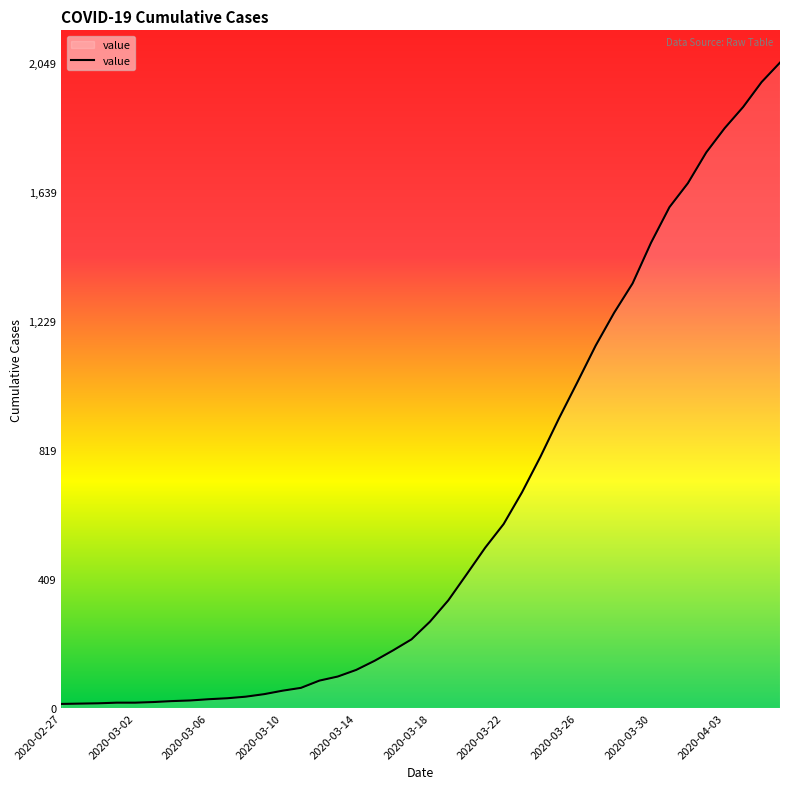

What is the maximum value shown in the chart?

2049